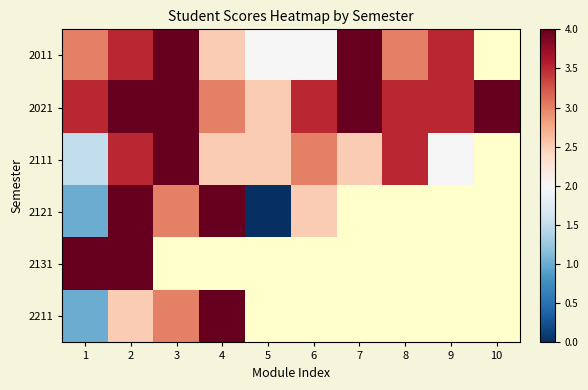

Which has a higher value, 8 or 3?

3